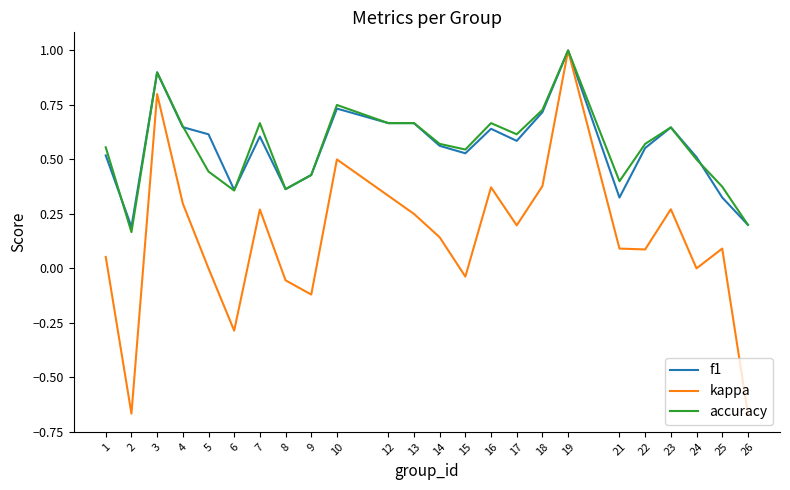

Count the number of data series in this chart.

3